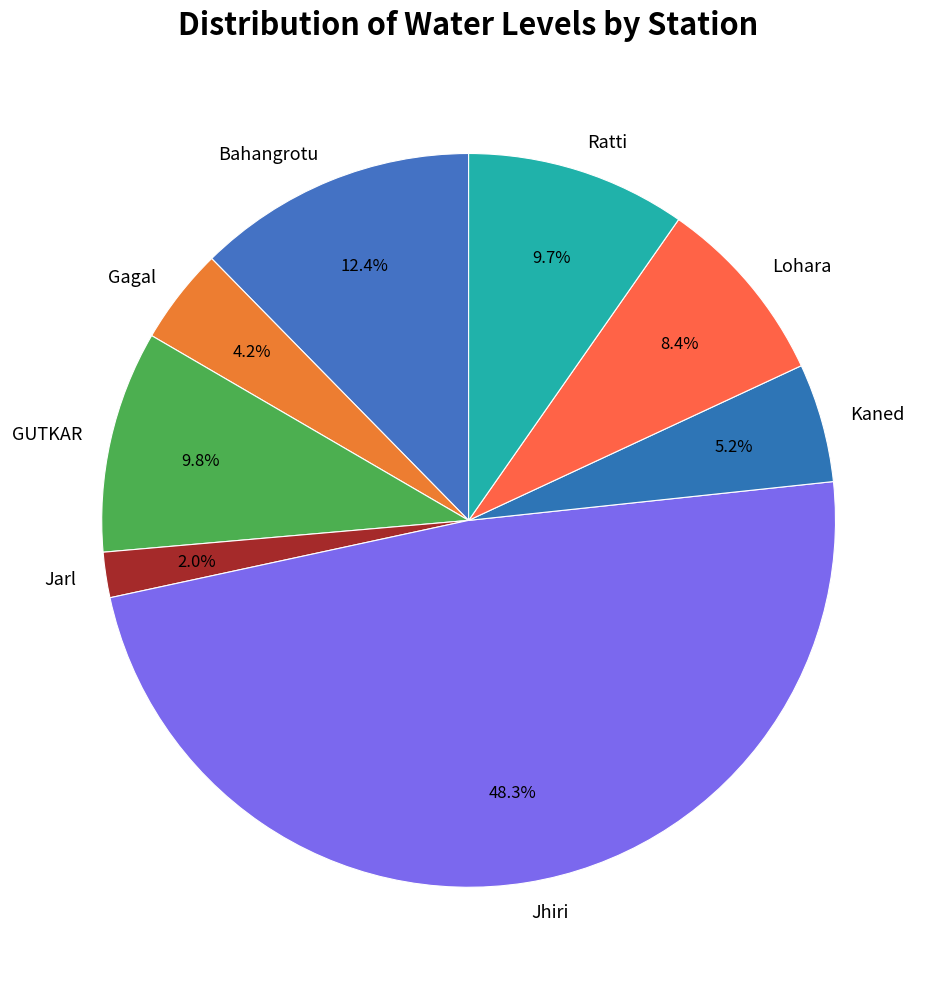

Approximately how many times larger is the value at Jhiri compared to Ratti?

5.0